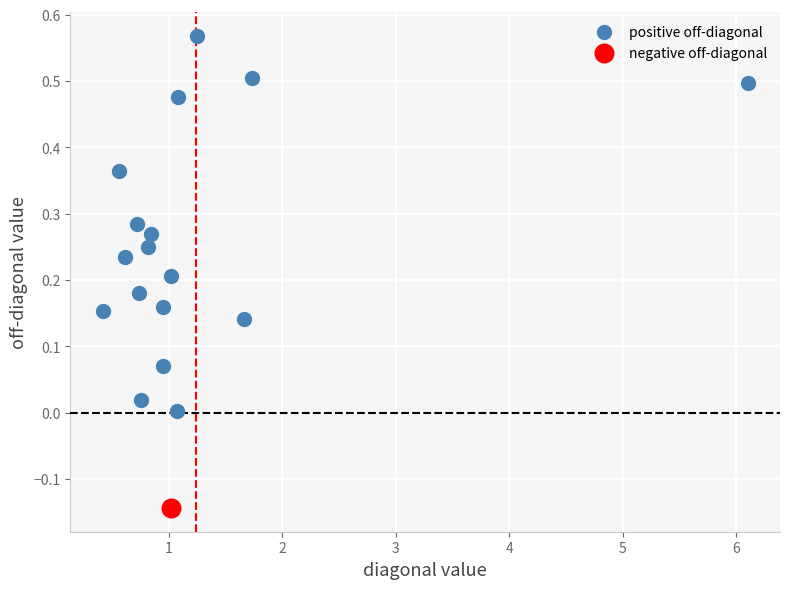

What are all the series names shown in the legend?

positive off-diagonal, negative off-diagonal